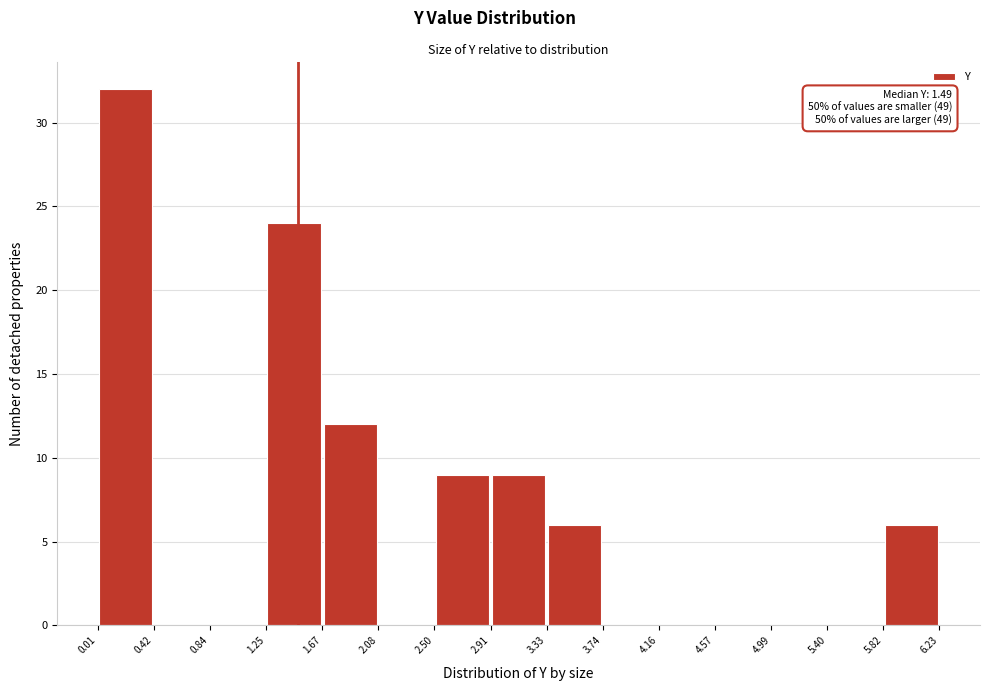

Which range on the x-axis has the tallest bar?

0.01 to 0.42